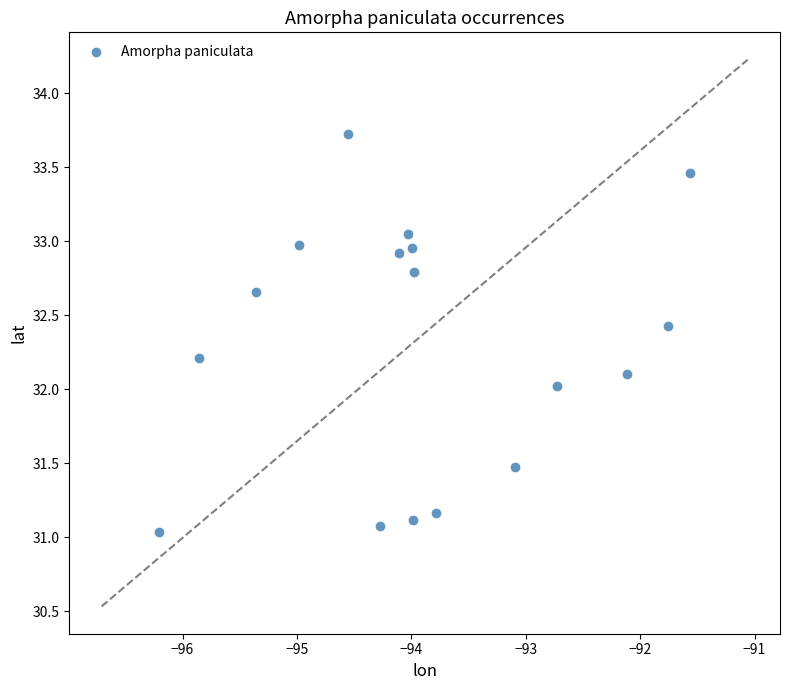

What is the range of X values (max minus min)?

4.6